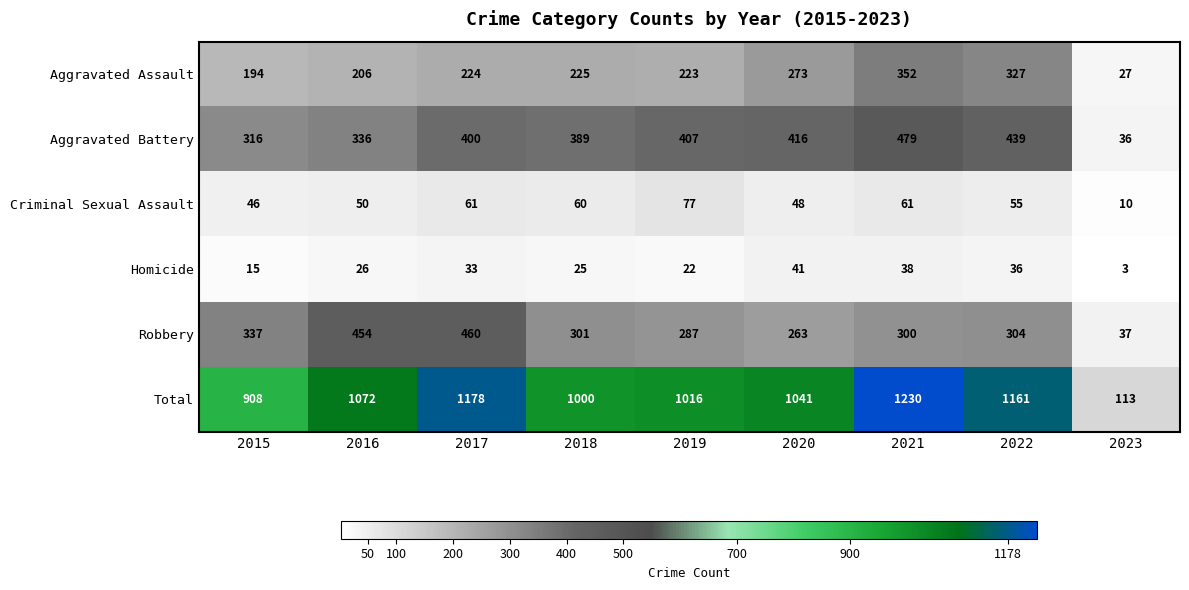

What is the spread (max minus min) of values at 2017?

1145